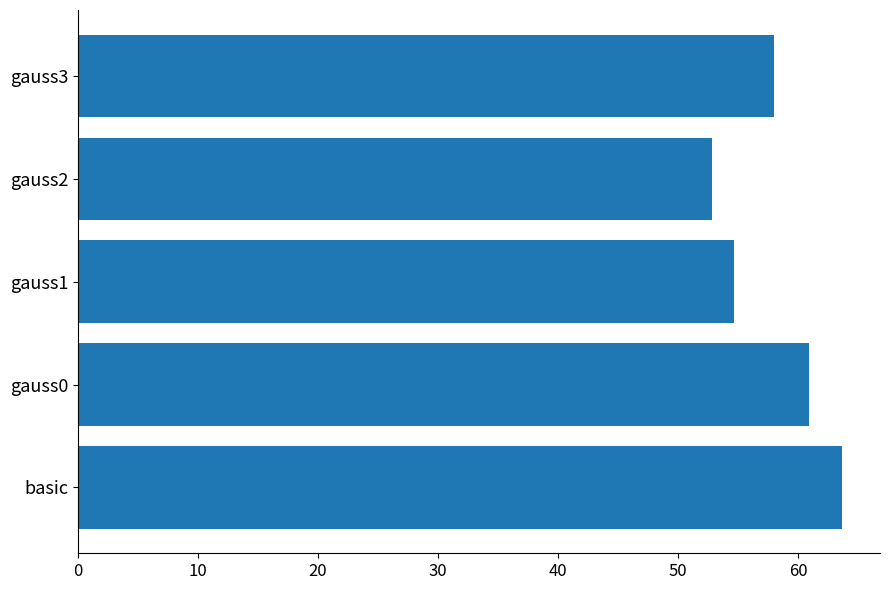

Which has a higher value, gauss3 or gauss0?

gauss0